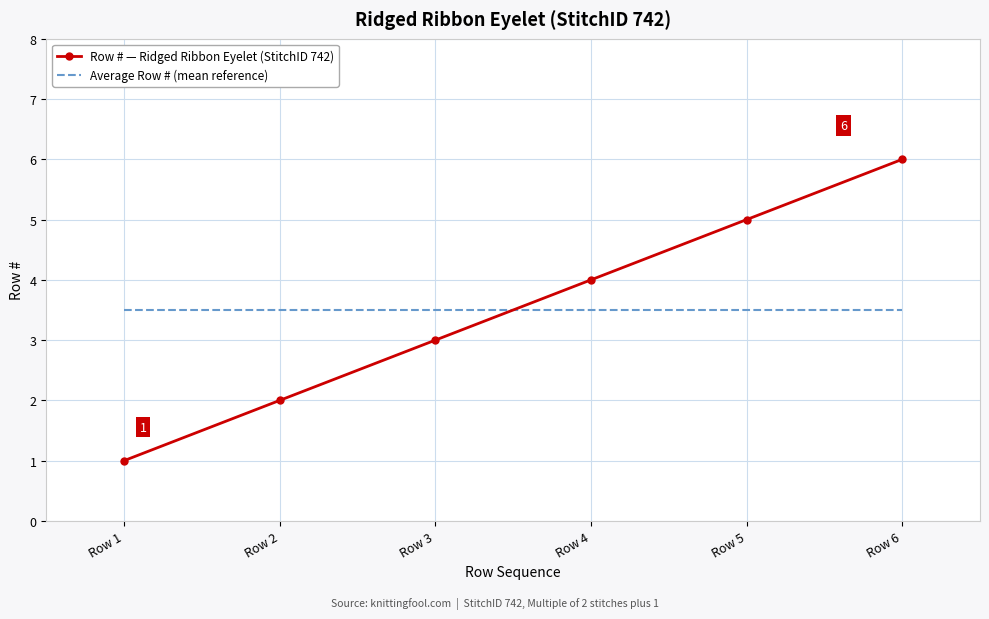

How many times do Row # — Ridged Ribbon Eyelet (StitchID 742) and Average Row # (mean reference) cross each other?

1